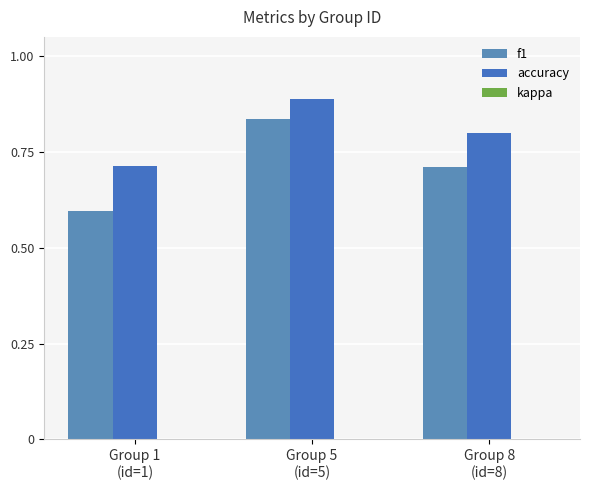

How many data points does each series have?

3